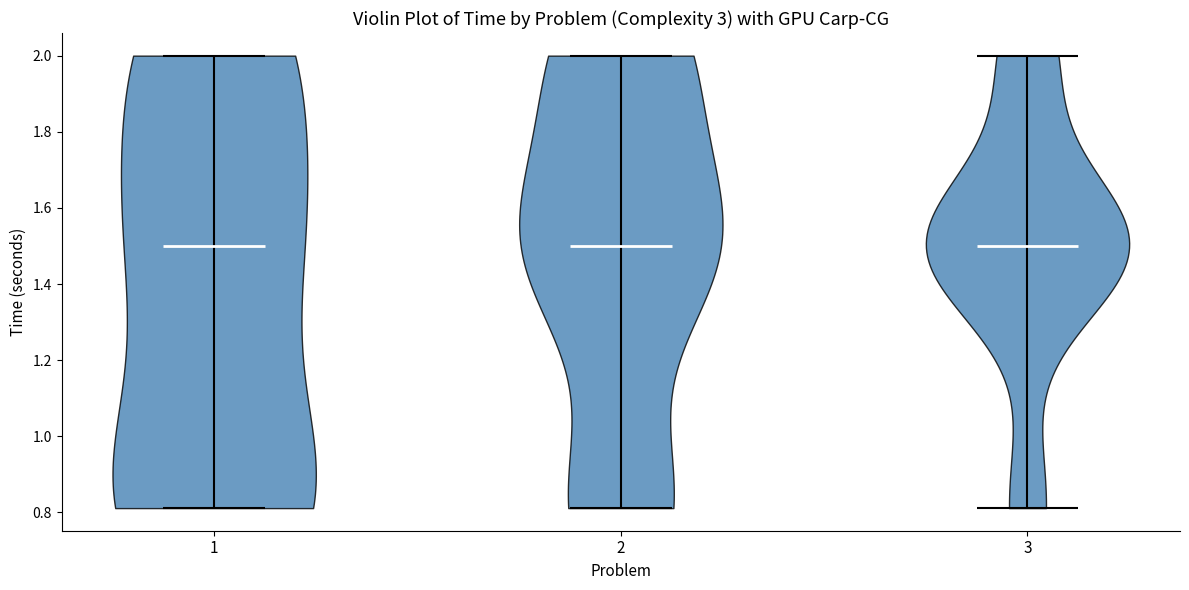

What is the highest point the violin at x = 3 reaches on the y-axis? The values are not printed on the chart, so give them approximately, as read against the axis.

2.00